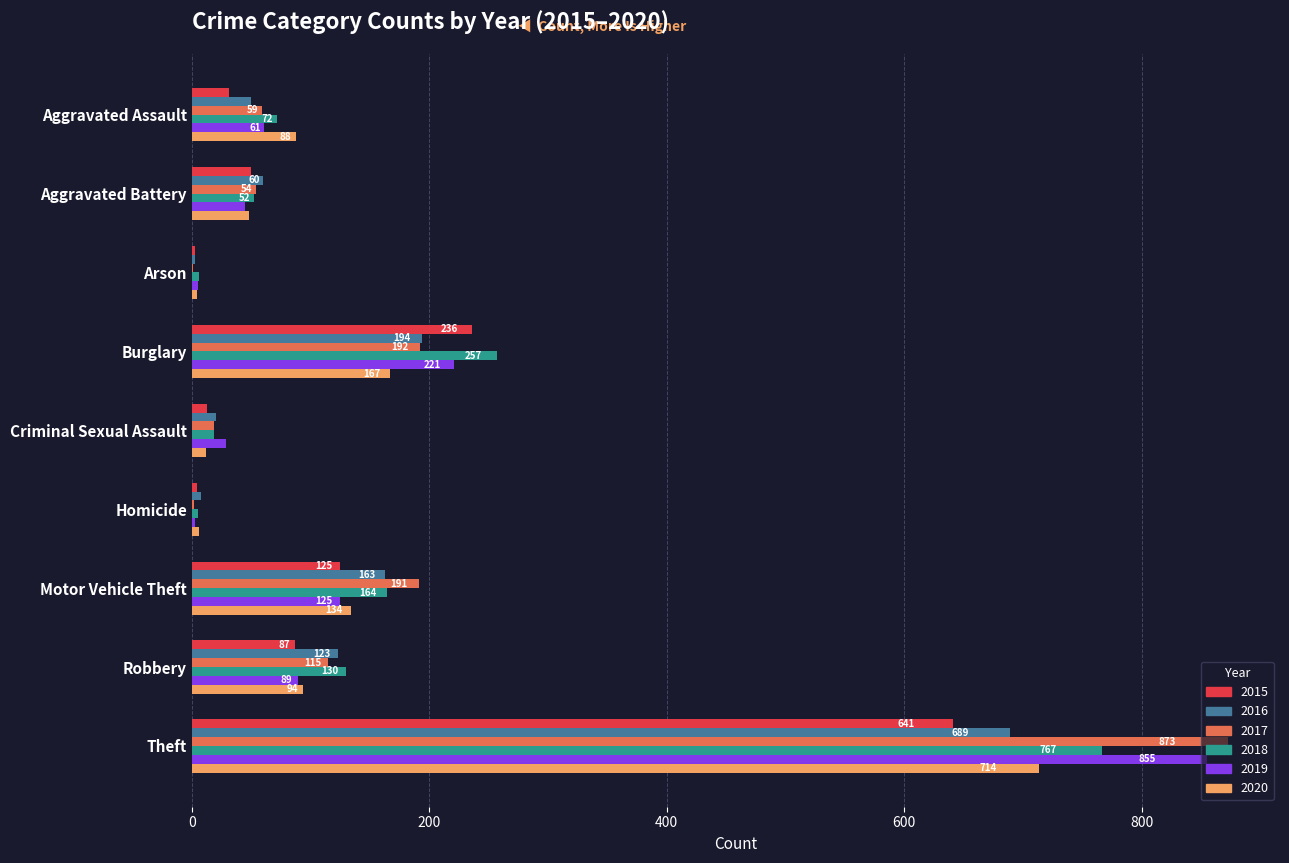

Is the value of 2019 at Robbery greater than the value of 2017 at Aggravated Assault?

Yes